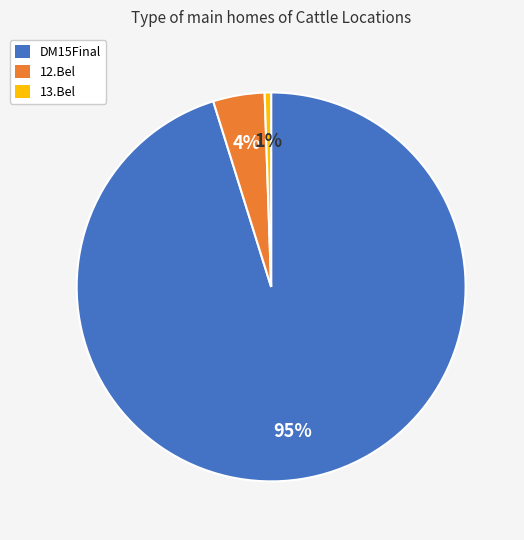

How many segments does this pie chart have?

3